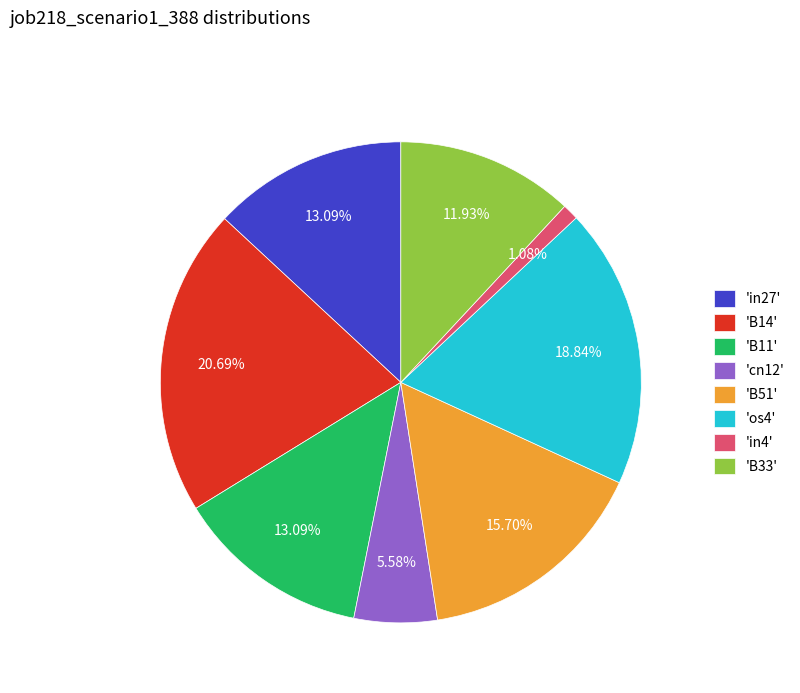

Does 'cn12' represent more than half of the total?

No